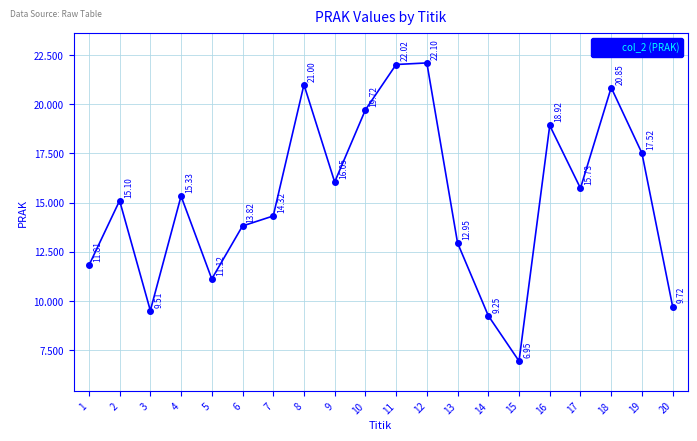

How many interior local peaks (higher than both neighbors) does the data have?

6